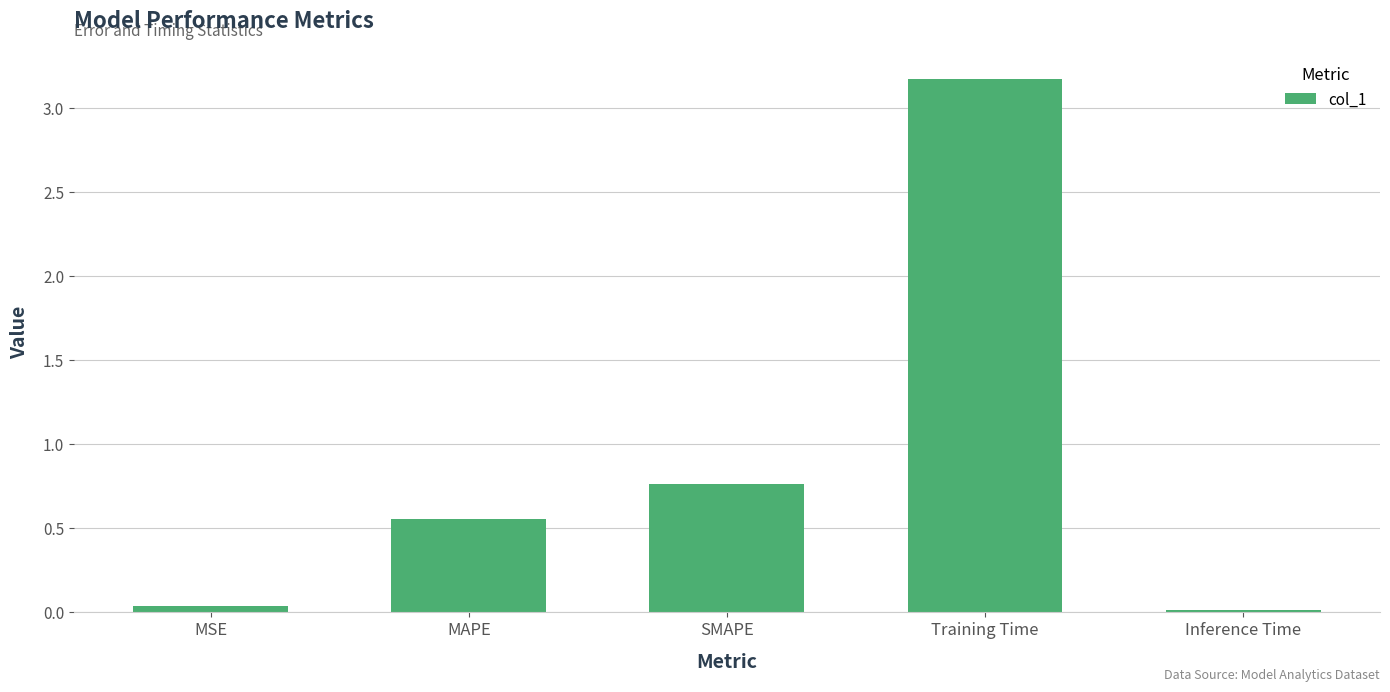

What is the label of the 2nd bar from the left?

MAPE